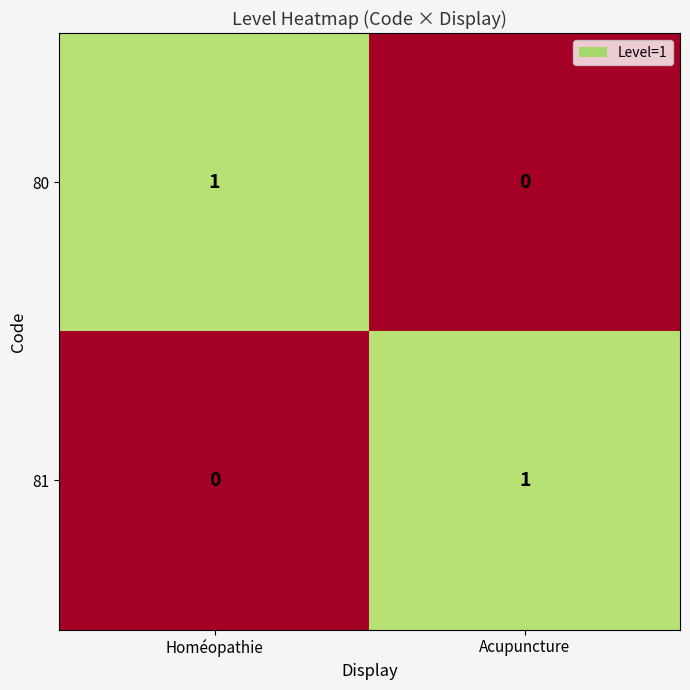

What is the difference between the highest and lowest values at Acupuncture?

1